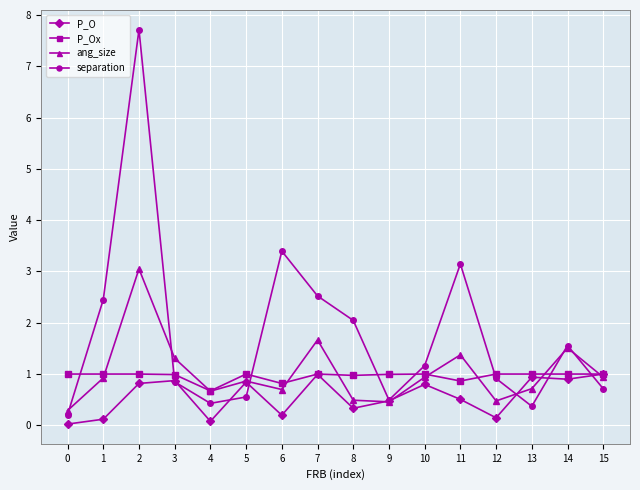

Is it true that ang_size equals 0.5 at 8?

True